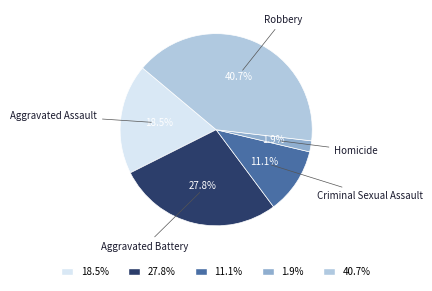

How many slices are in this pie chart?

5